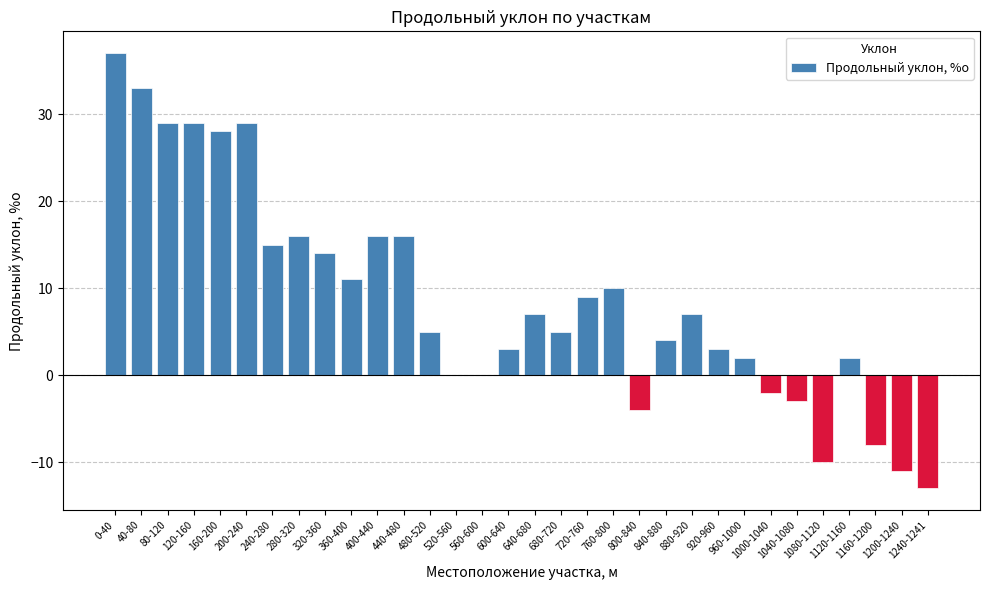

Reading left to right, extract all data points from this chart.

37	33	29	29	28	29	15	16	14	11	16	16	5	0	0	3	7	5	9	10	-4	4	7	3	2	-2	-3	-10	2	-8	-11	-13